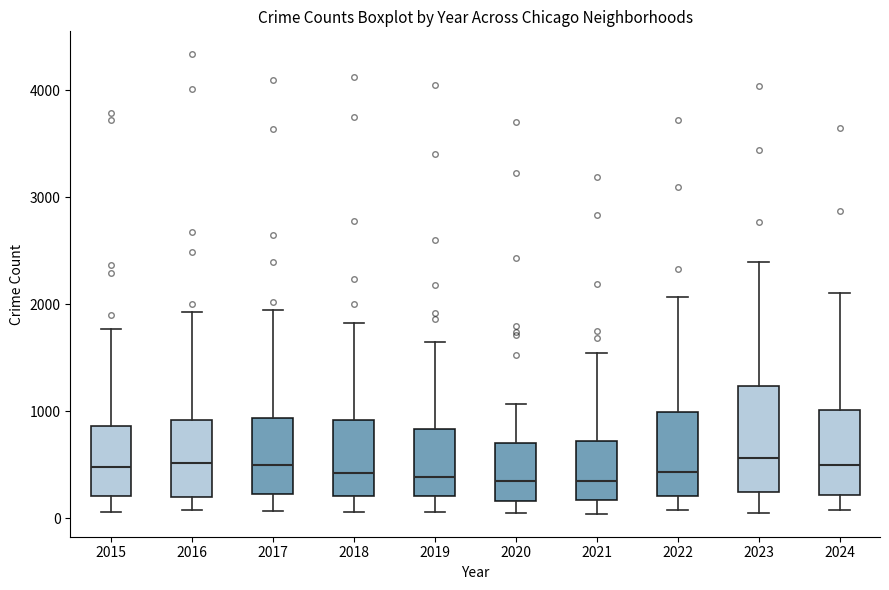

Where does the median line of the box at x = 2018 sit on the y-axis? The values are not printed on the chart, so give them approximately, as read against the axis.

400